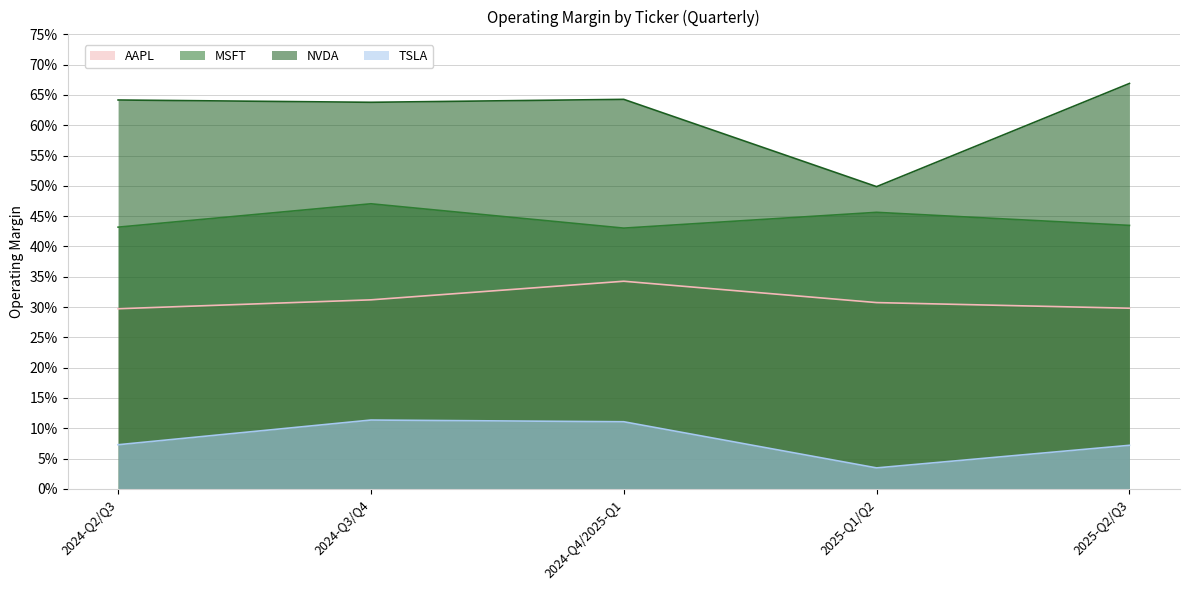

Rank the series by their maximum value, from highest to lowest.

NVDA, MSFT, AAPL, TSLA